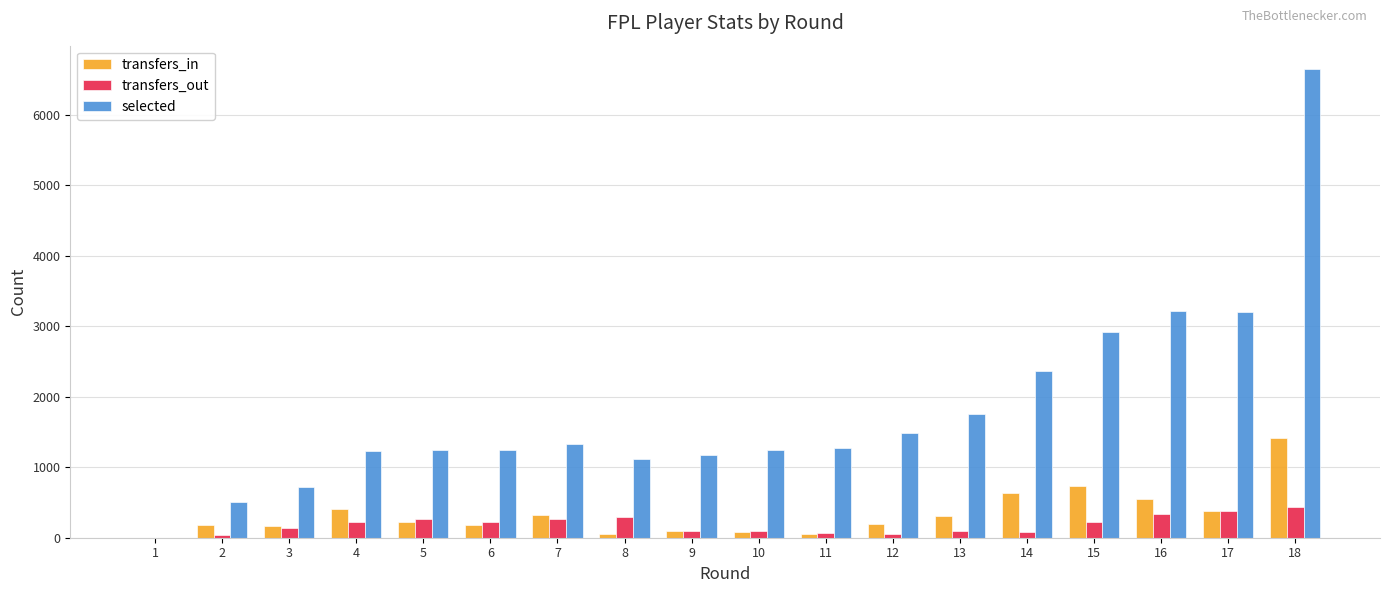

What is the spread (max minus min) of values at 2?

460